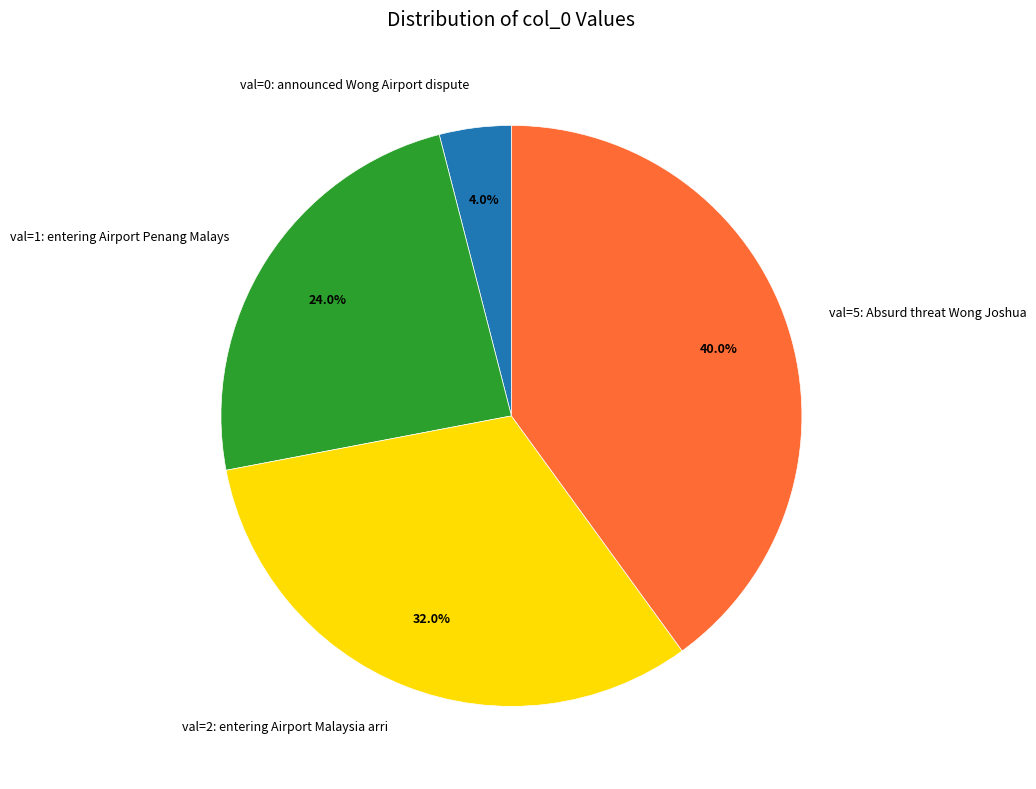

Is there a majority slice in this chart?

No